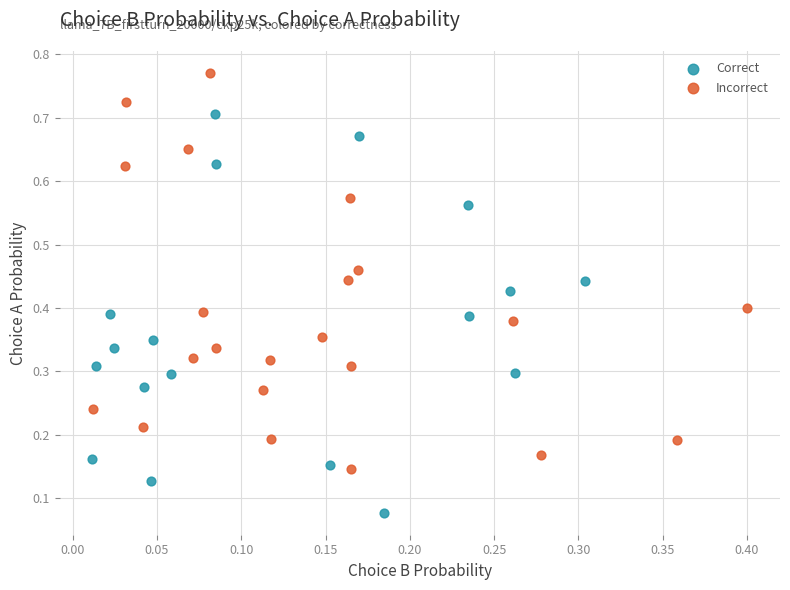

Which series reaches the maximum Y coordinate?

Incorrect